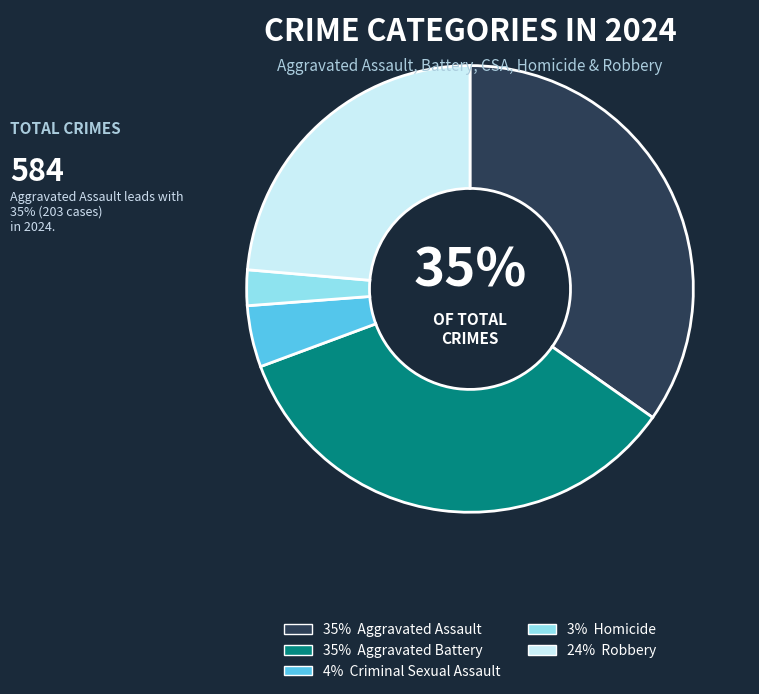

To the nearest percent, what is the average slice percentage?

20%